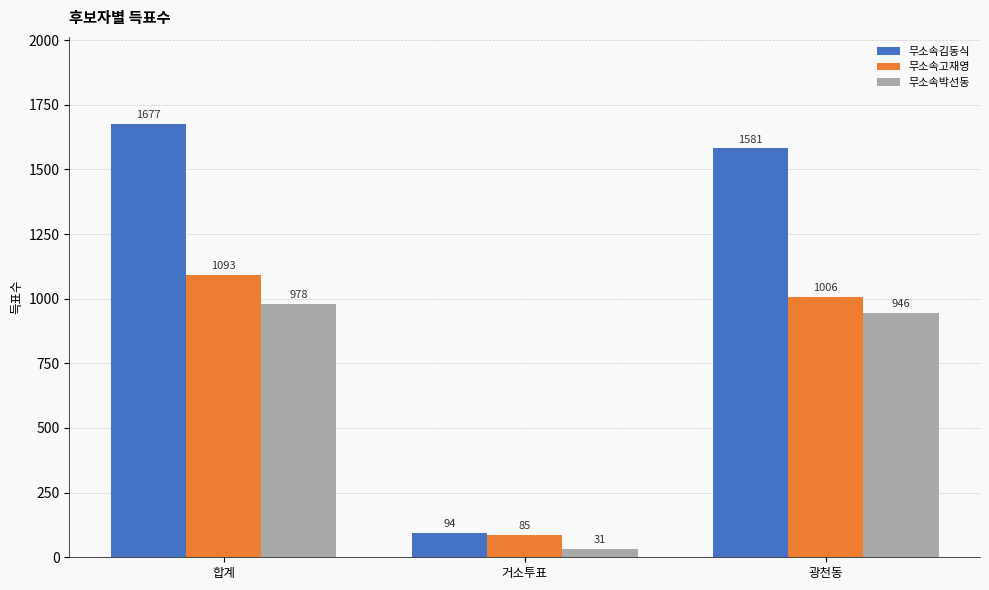

Reading left to right, what are all the values shown in this chart?

무소속김동식: 합계=1677	거소투표=94	광천동=1581
무소속고재영: 합계=1093	거소투표=85	광천동=1006
무소속박선동: 합계=978	거소투표=31	광천동=946